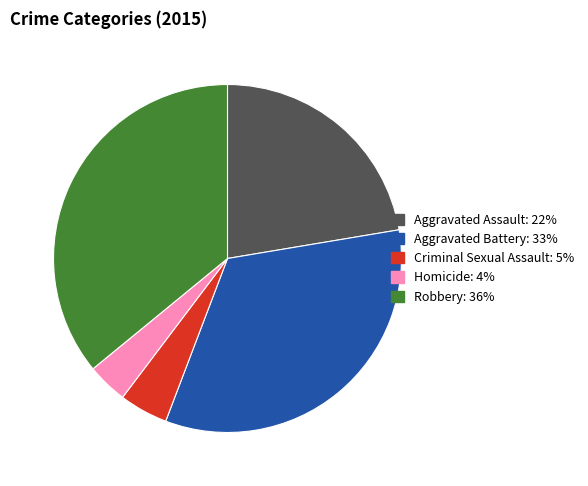

Does Aggravated Assault account for over 50% of the chart?

No